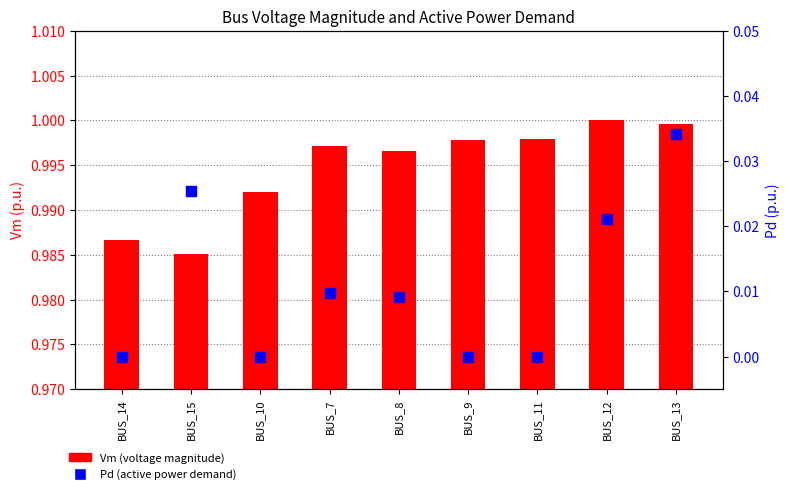

What are all the series names shown in the legend?

Vm (voltage magnitude), Pd (active power demand)